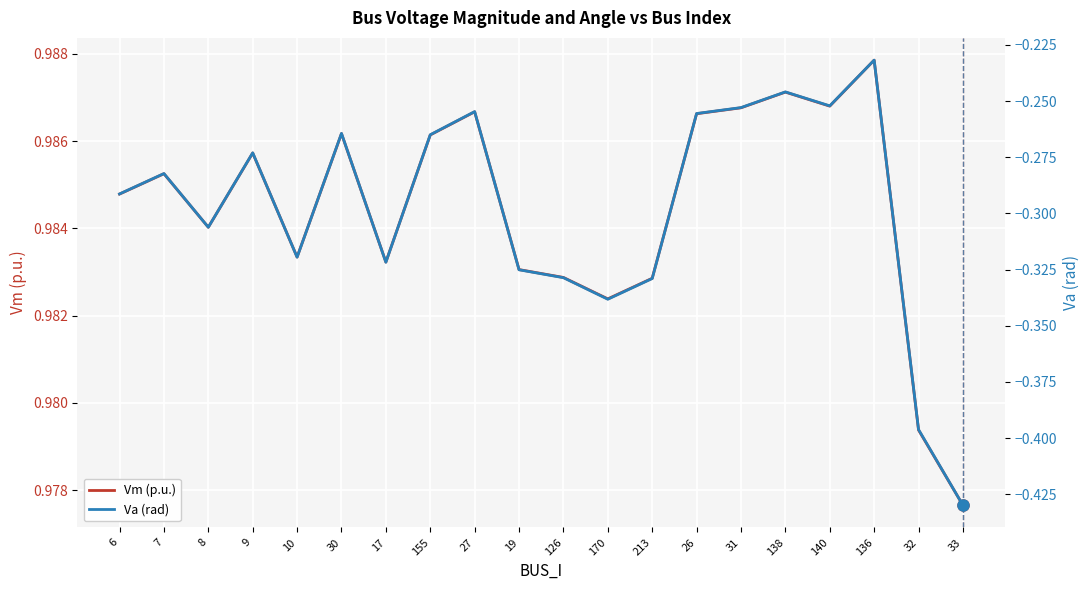

True or false: Vm (p.u.) has a value of 0.5 at 26.

False